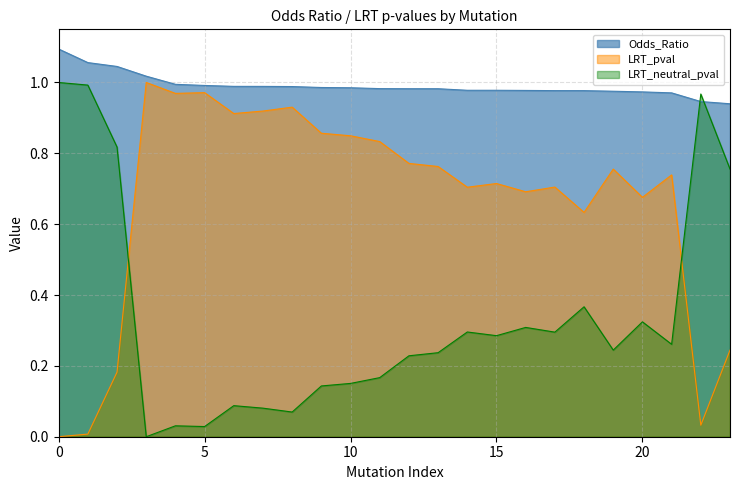

What is the sum of all LRT_pval values?

15.9